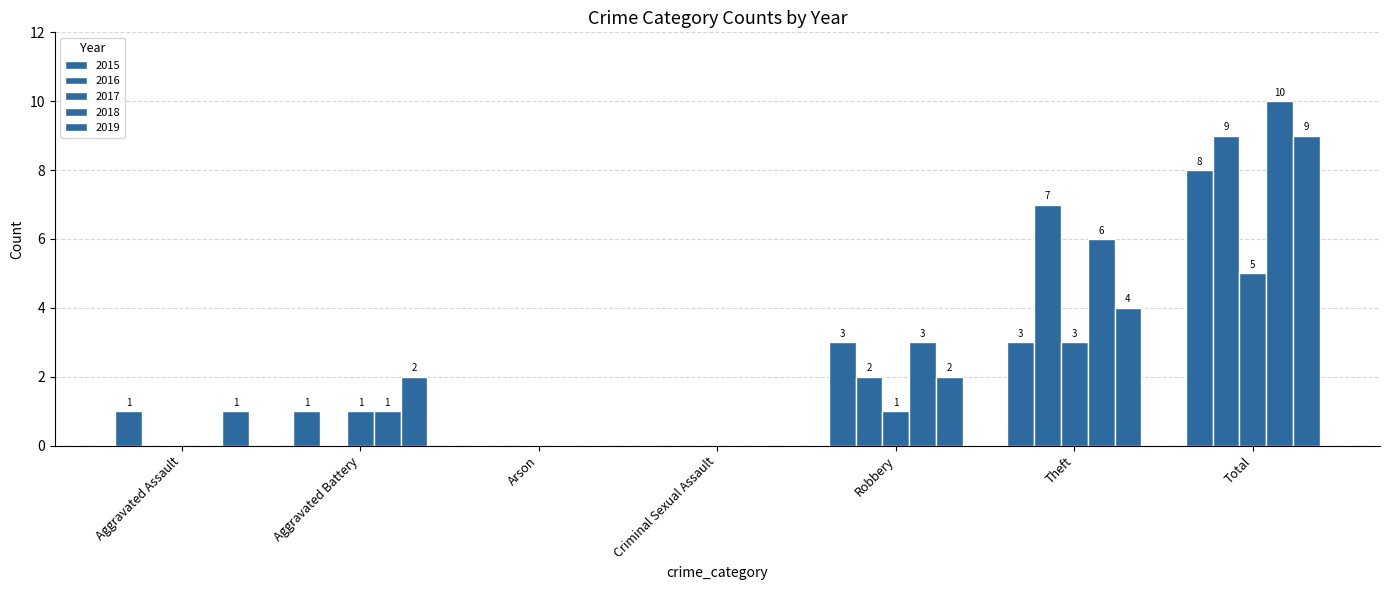

How many data points does each series have?

7